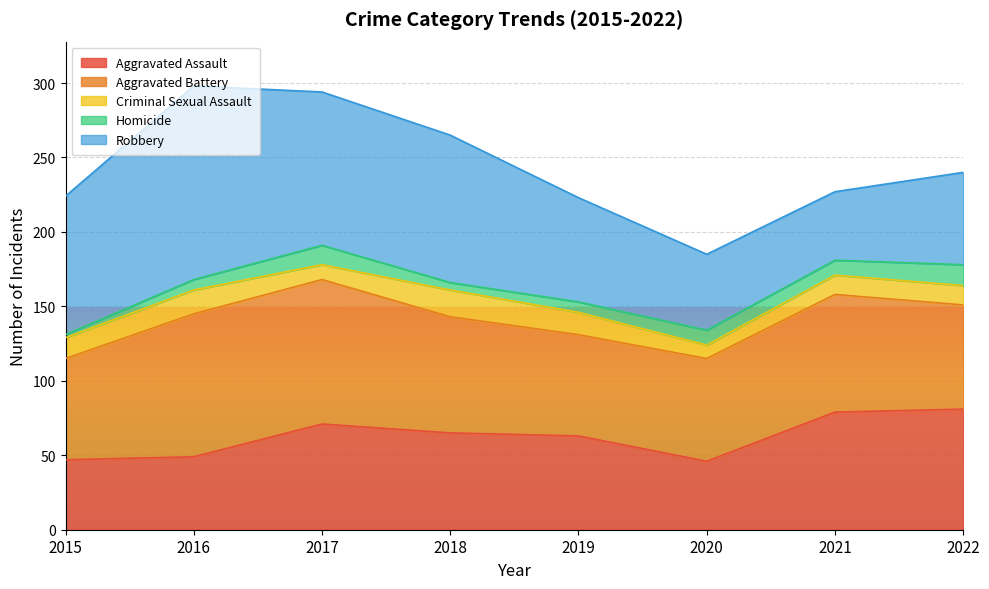

What are all the series names shown in the legend?

Aggravated Assault, Aggravated Battery, Criminal Sexual Assault, Homicide, Robbery